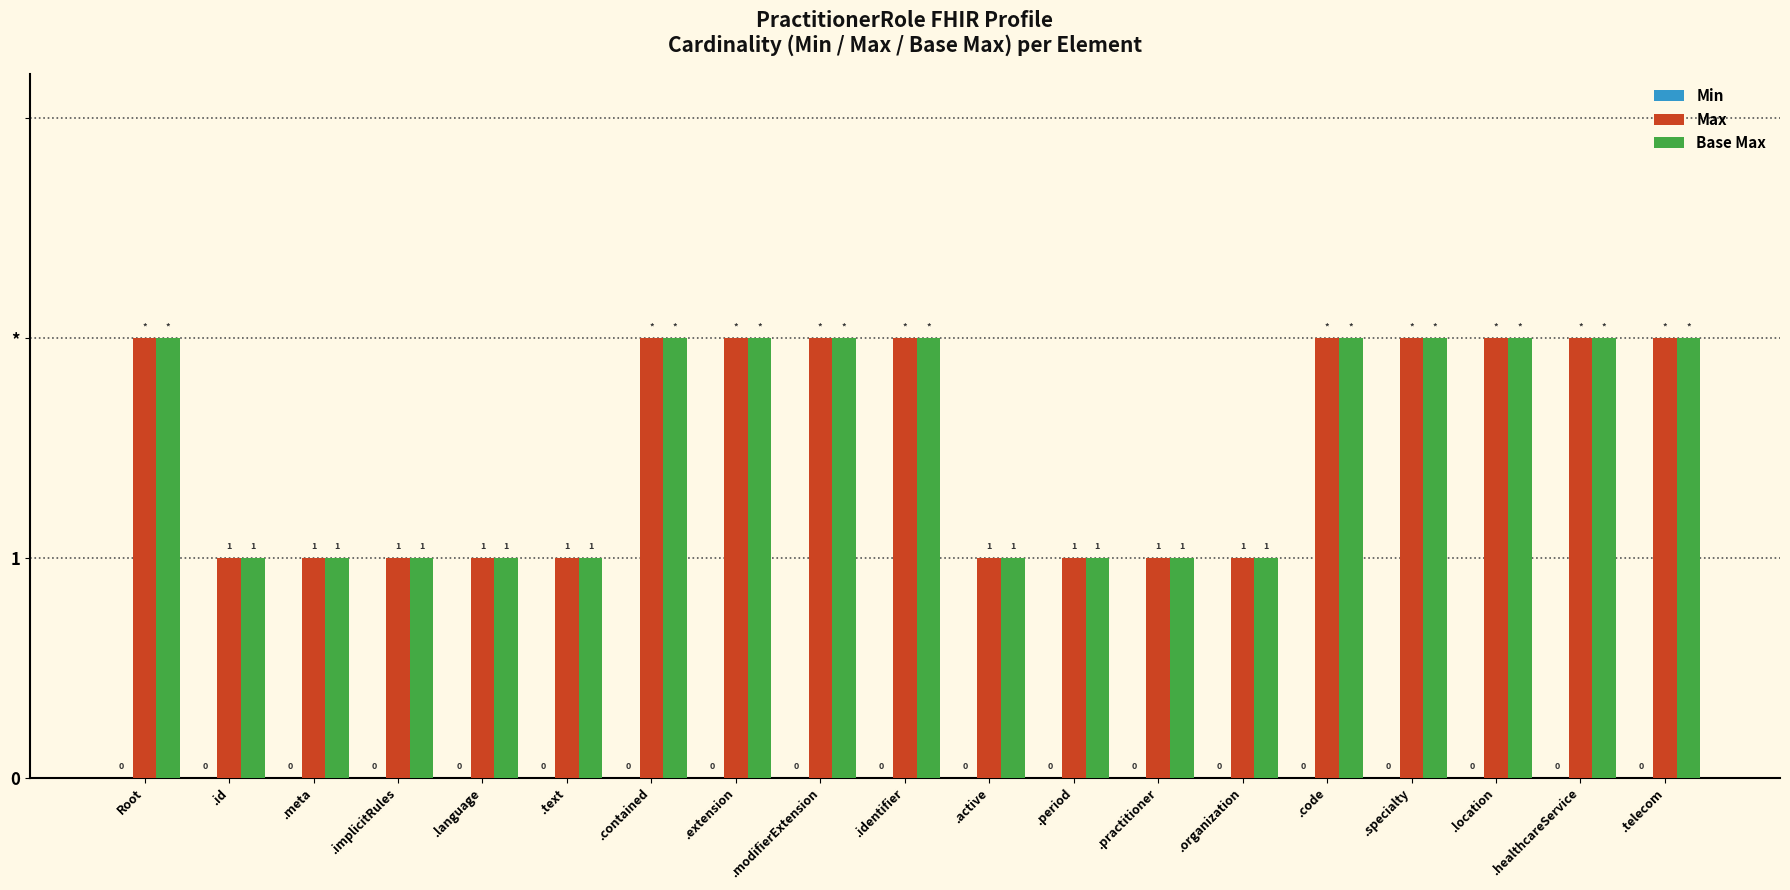

Are the bars horizontal?

No